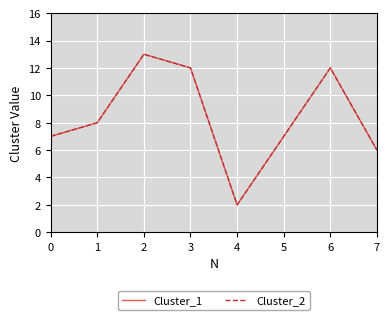

True or false: Cluster_2 and Cluster_1 cross at least once.

False